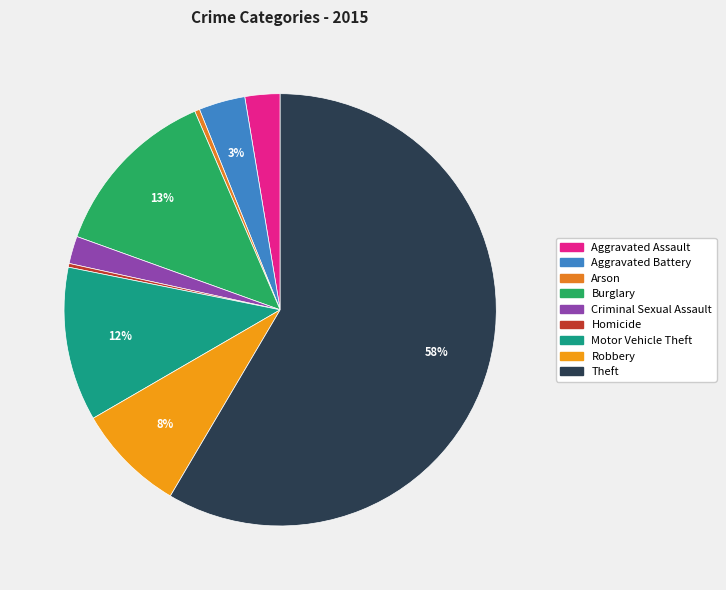

Which slice is the smallest?

Homicide